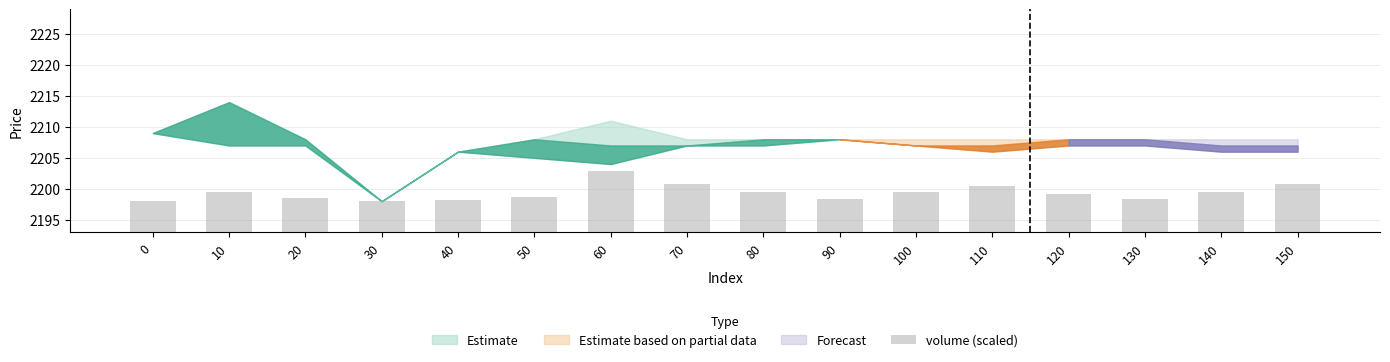

What is the maximum value shown in the chart?

2202.8